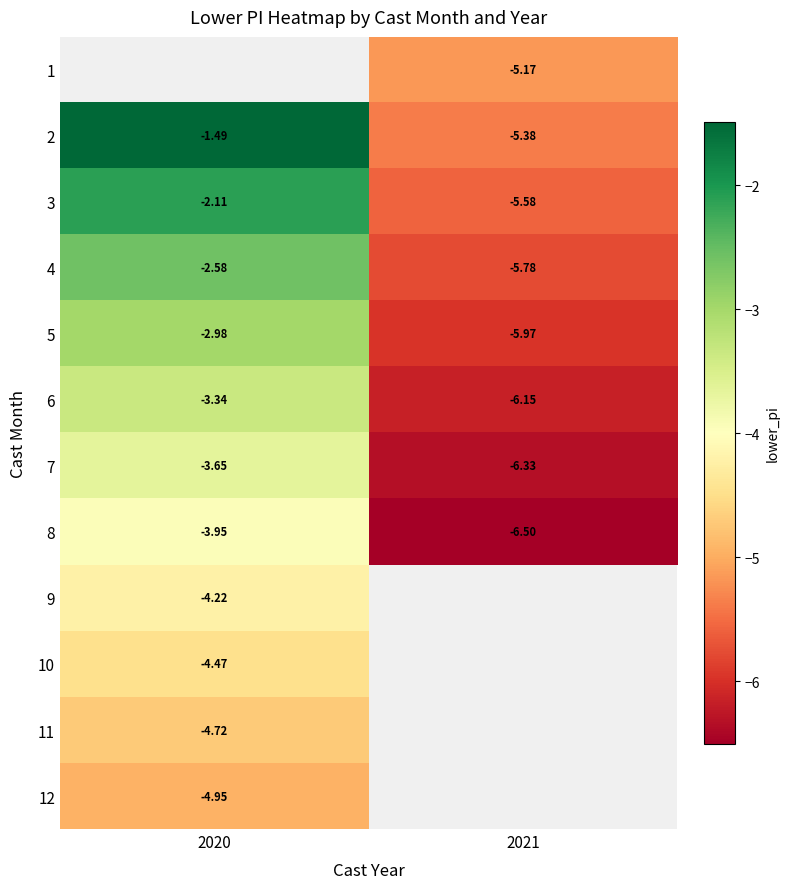

What is the maximum value shown in the chart?

-1.5